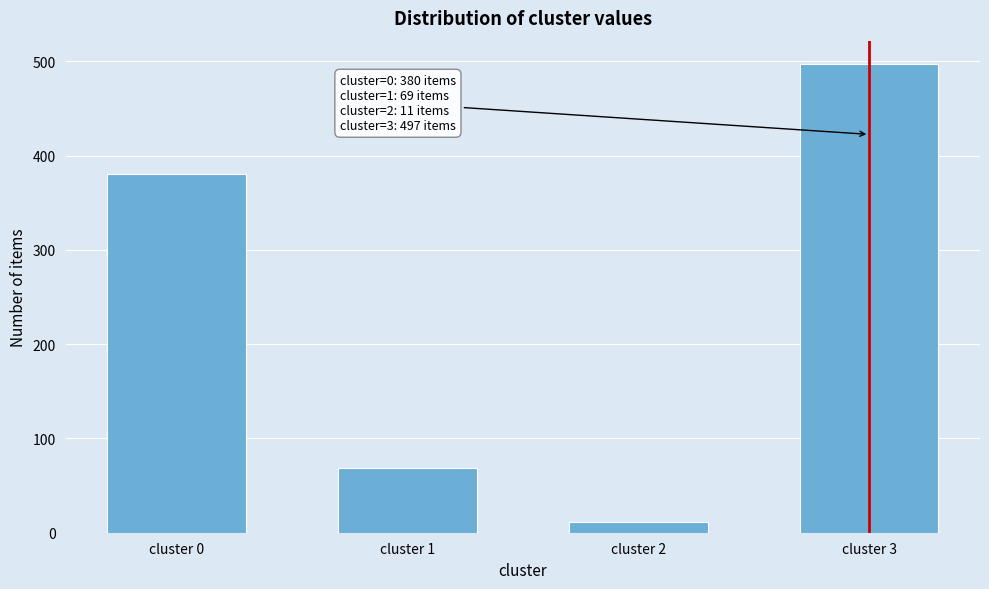

Reading left to right, list all the values displayed in this chart.

380	69	11	497